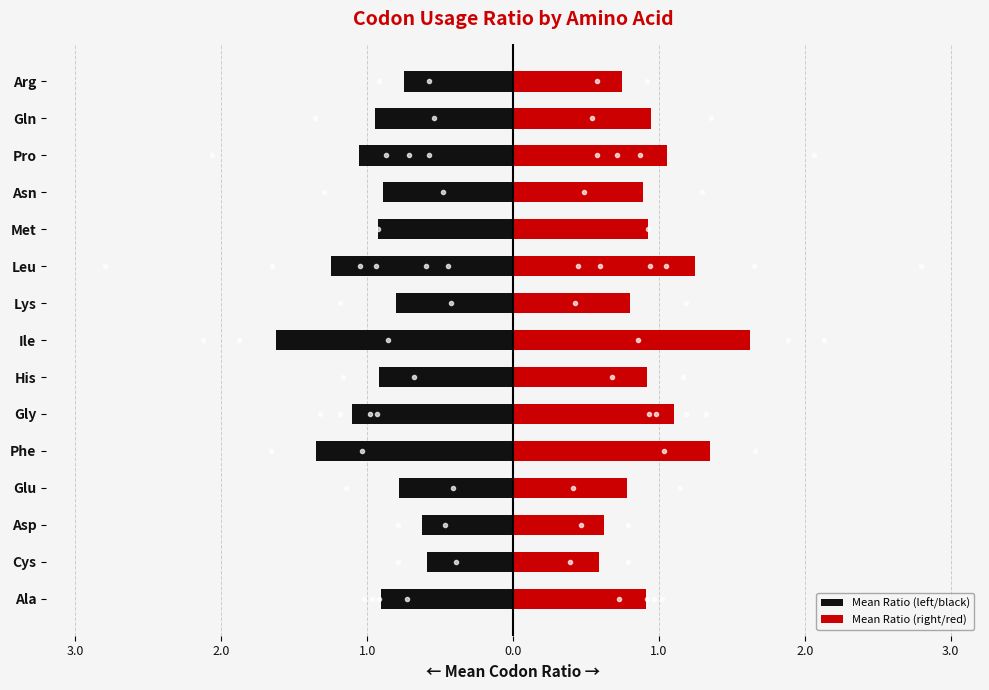

Between Arg and His, which is larger?

Arg